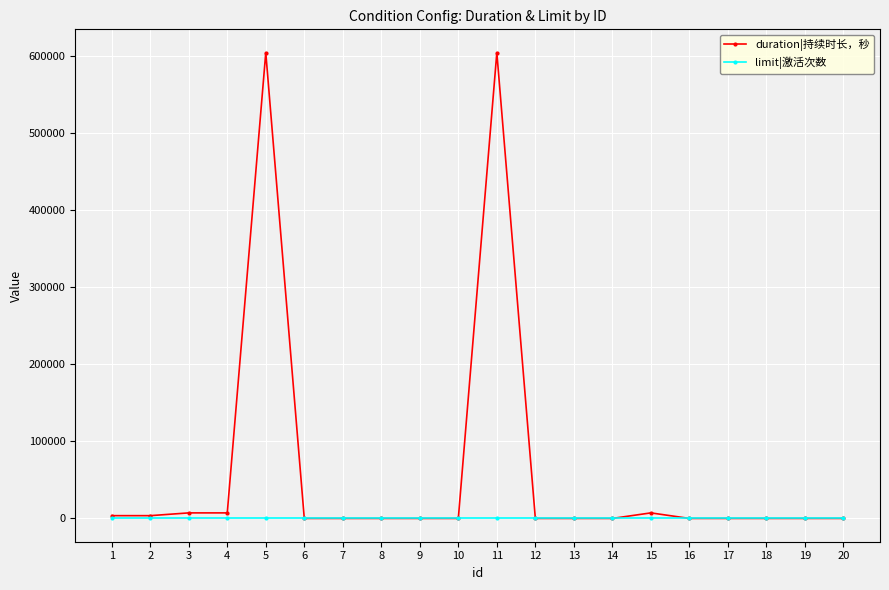

Is it true that duration|持续时长，秒 equals 604800 at 5?

True